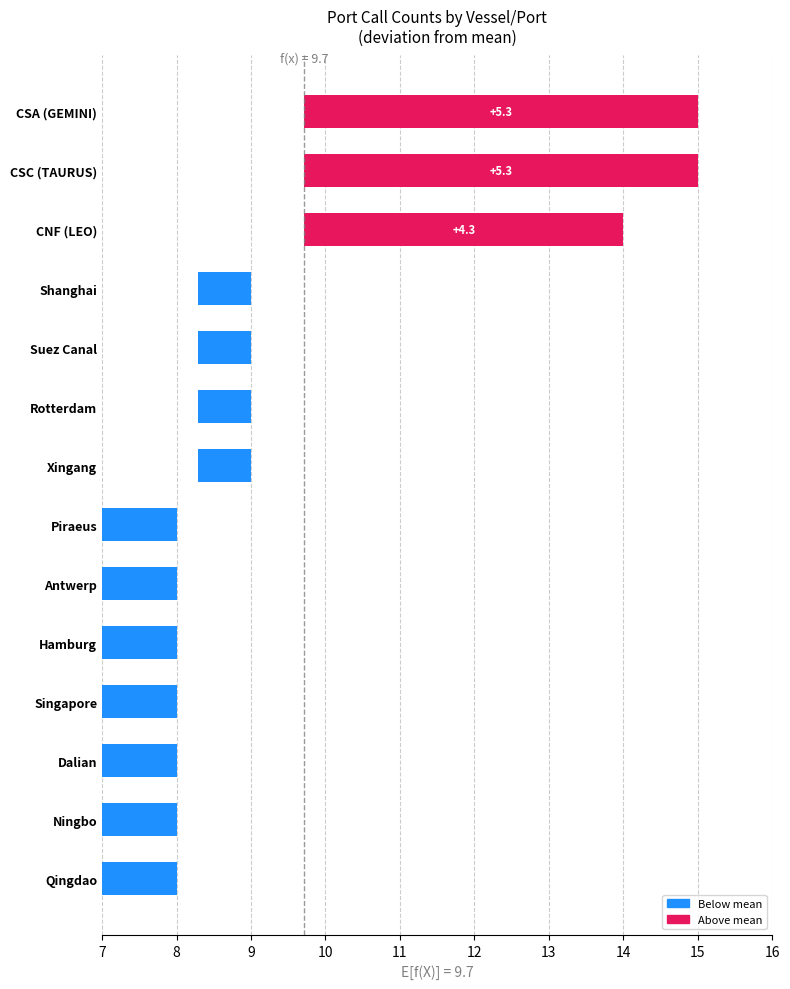

The value at CSC (TAURUS) is 5.3. True or false?

True